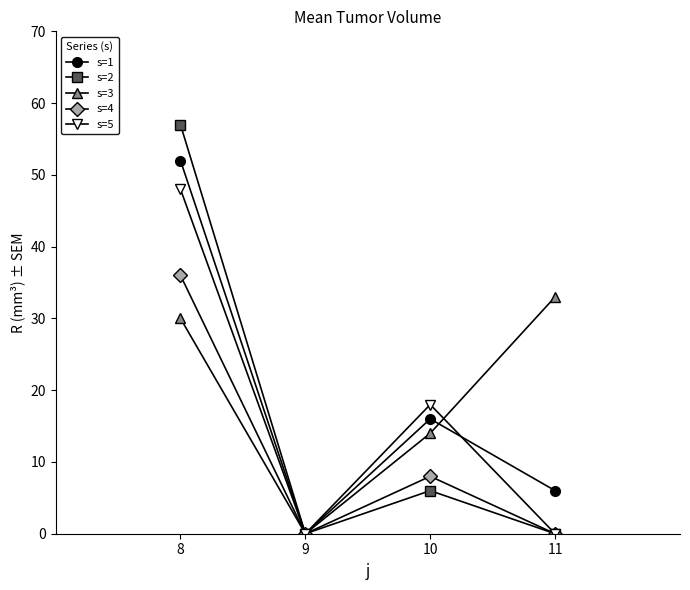

How many lines are shown in the chart?

5